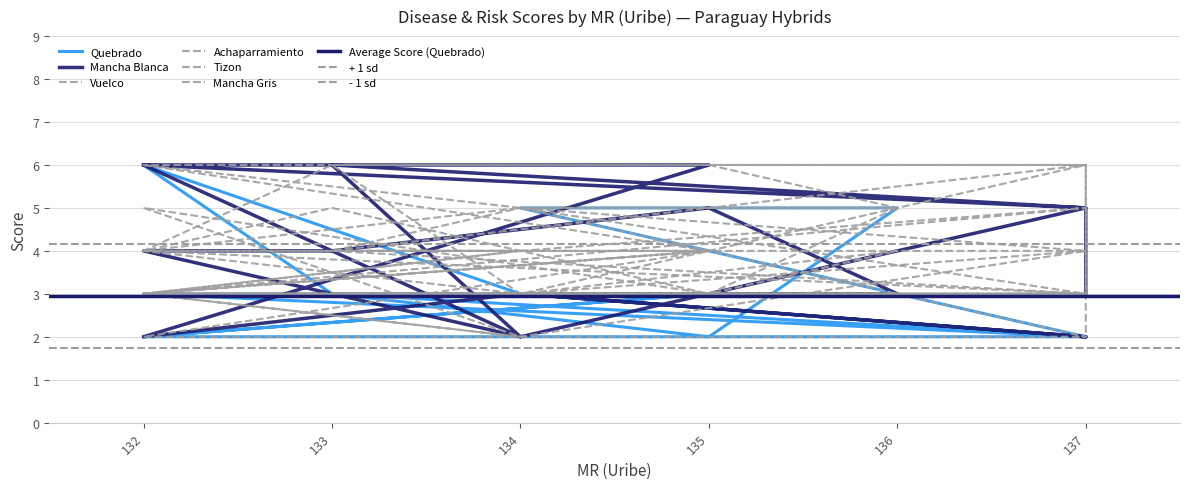

At 134, list the series in order from largest to smallest.

Achaparramiento, Mancha Blanca, Tizon, Quebrado, Vuelco, Mancha Gris